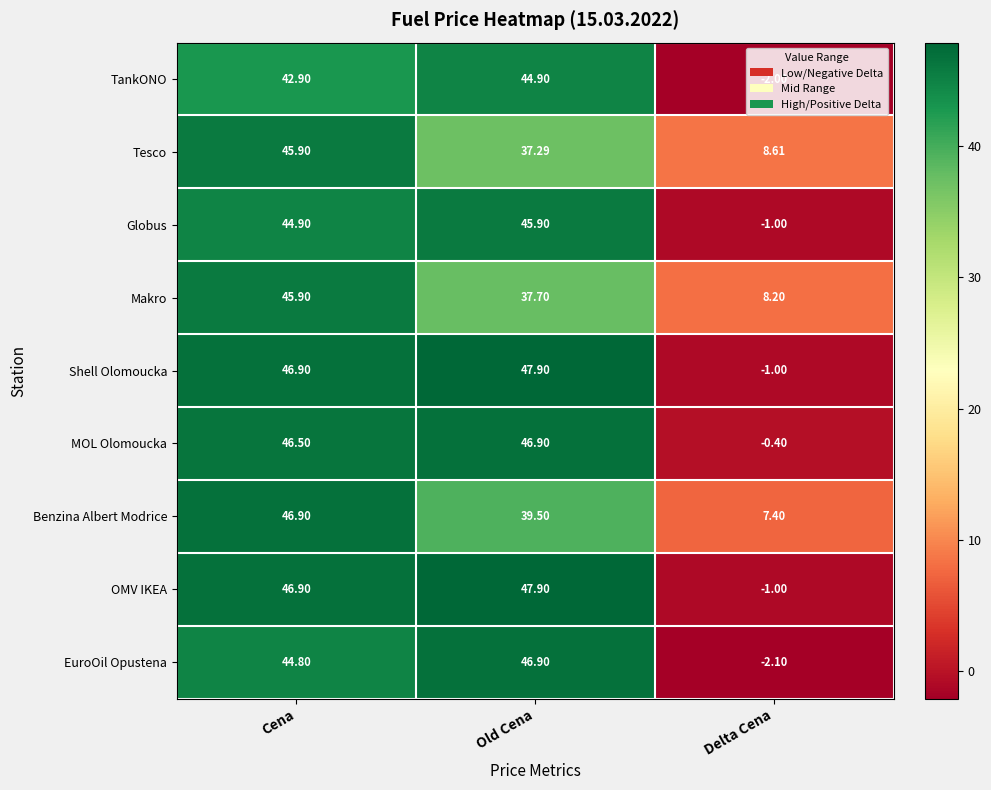

How many data points in Globus are less than 44?

1